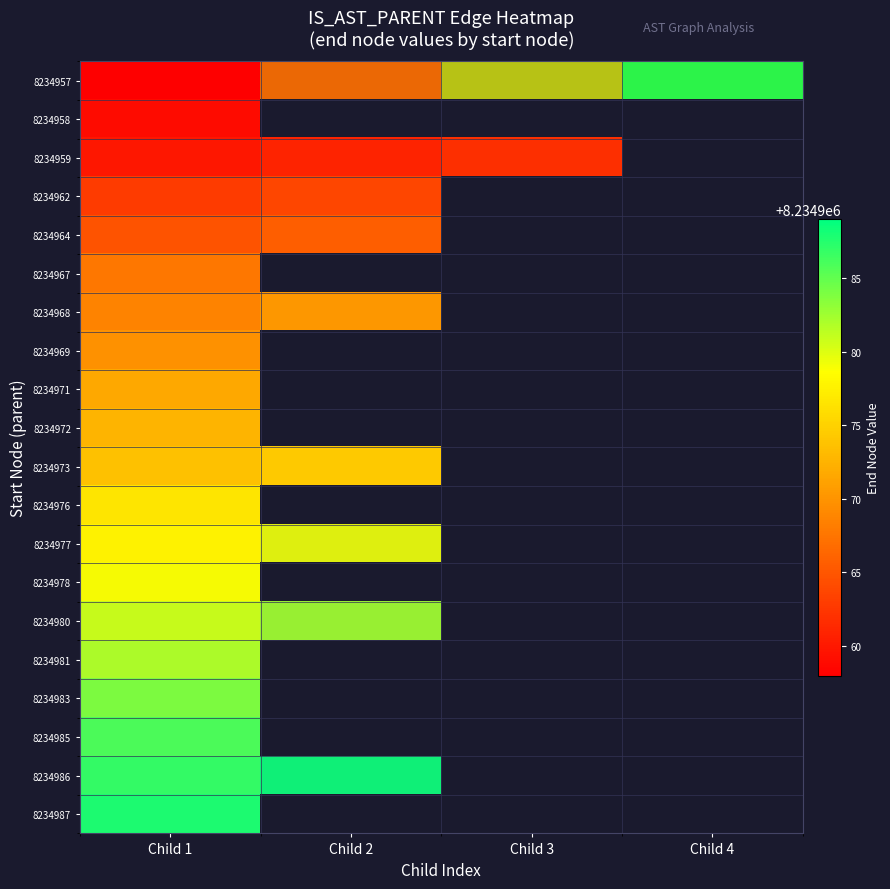

How many categories are shown in the chart?

4